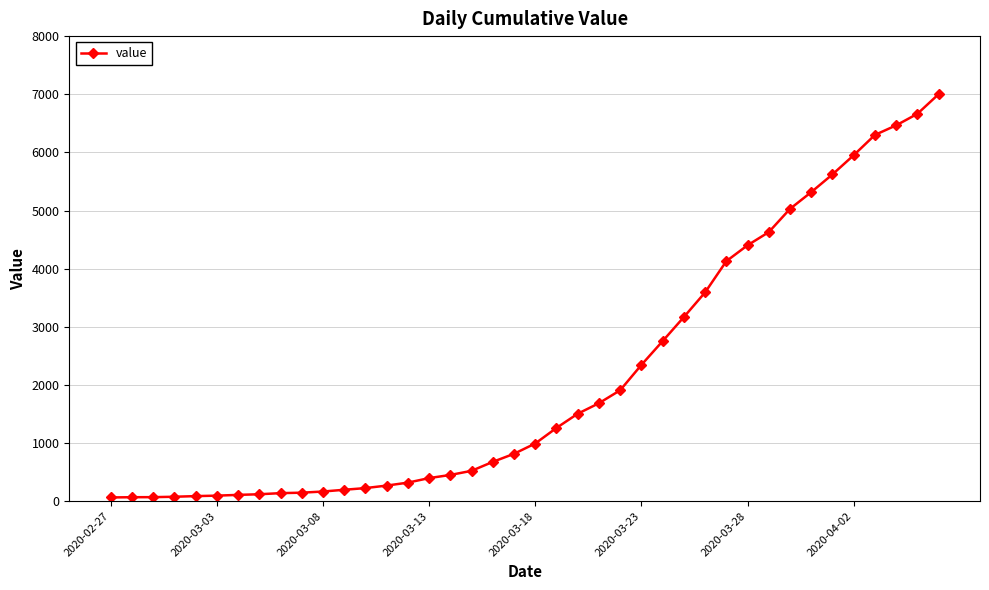

What is the maximum value shown in the chart?

7001